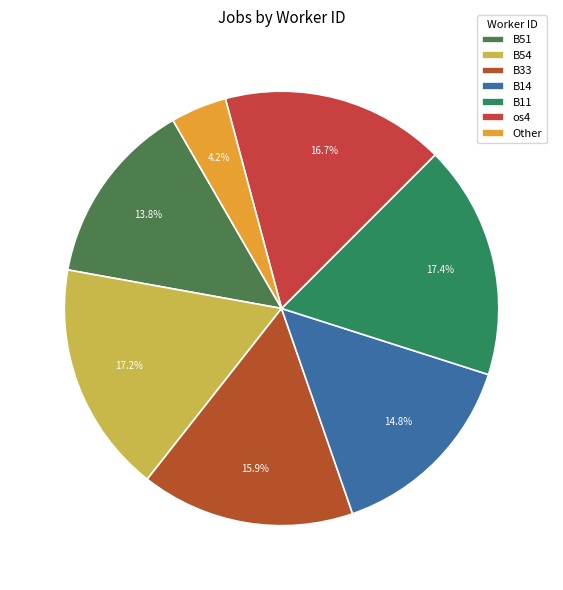

To the nearest percent, what is the difference between the largest and smallest slice percentages?

13%